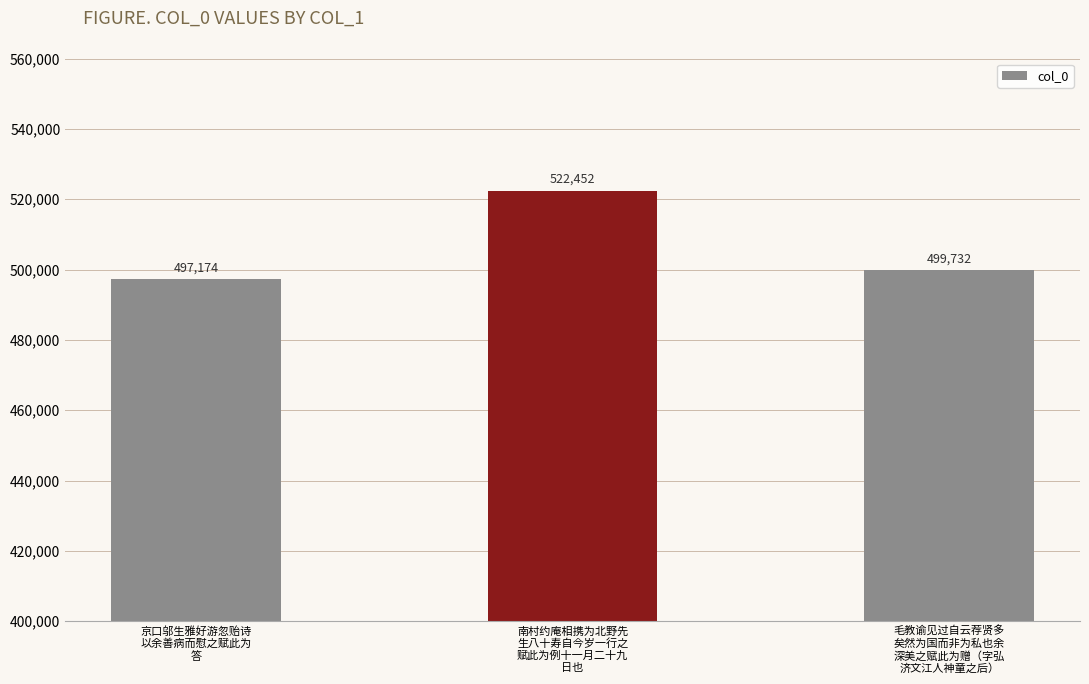

Where does the data first go above 499732?

南村约庵相携为北野先
生八十寿自今岁一行之
赋此为例十一月二十九
日也